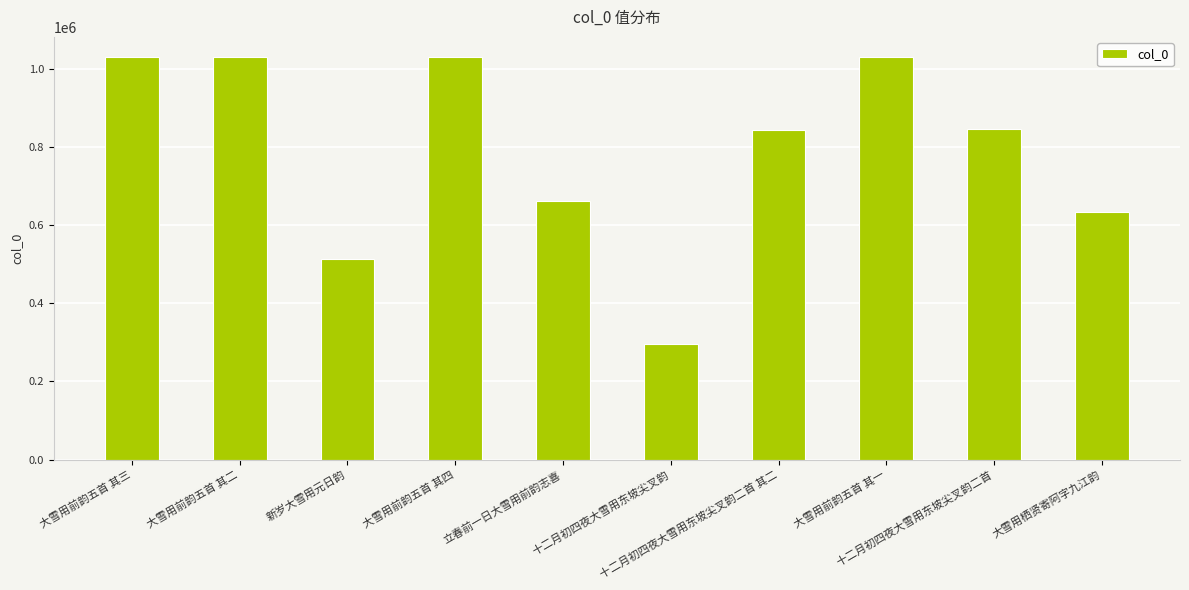

Which label corresponds to the smallest value in the chart?

十二月初四夜大雪用东坡尖叉韵